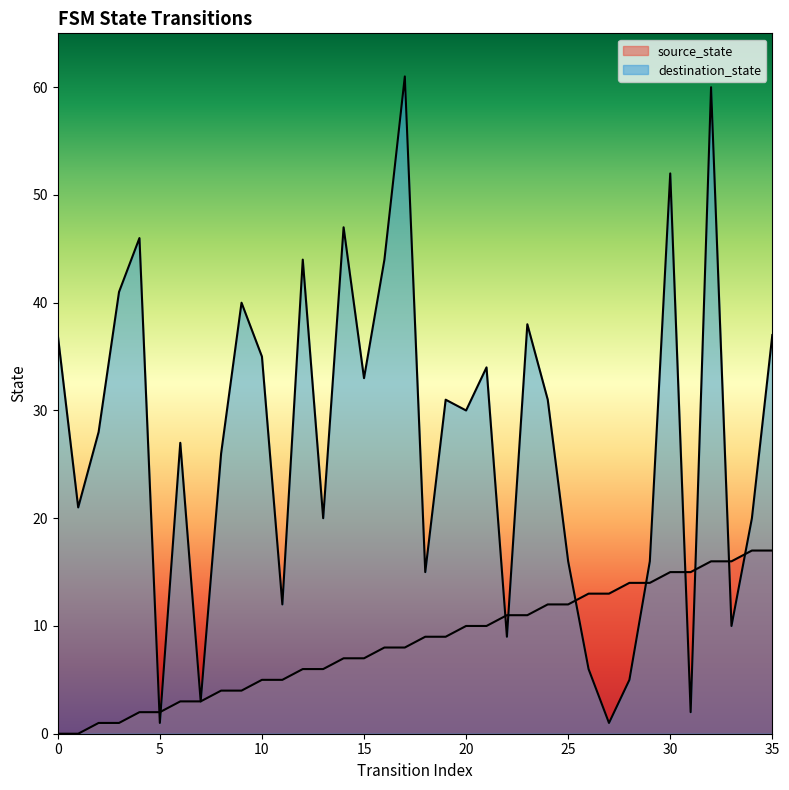

Which category has the highest value in the source_state series?

34